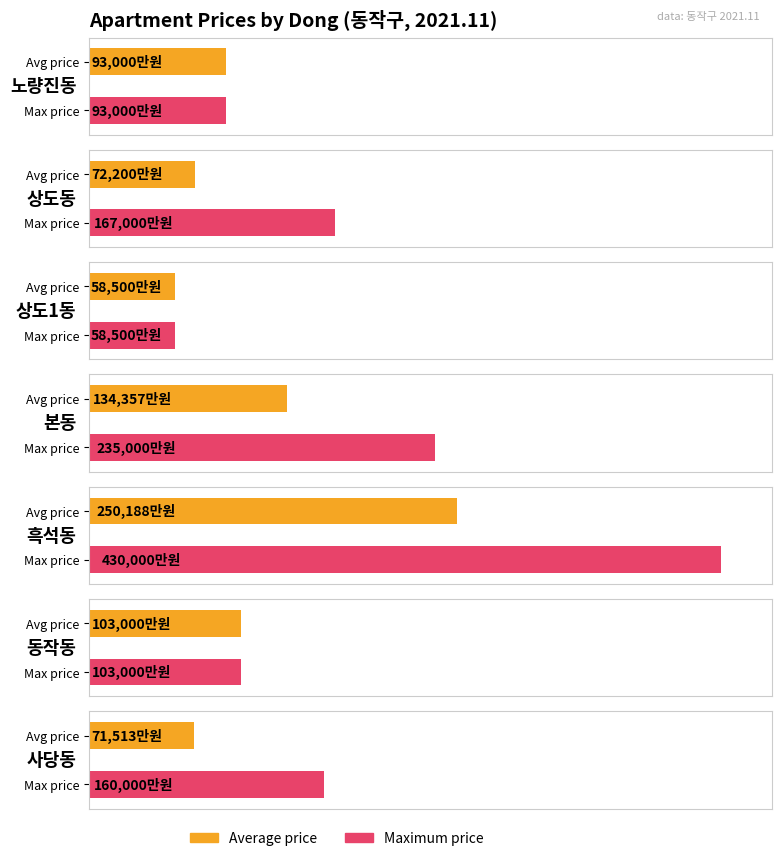

True or false: the data shows 50622 at 동작동.

False